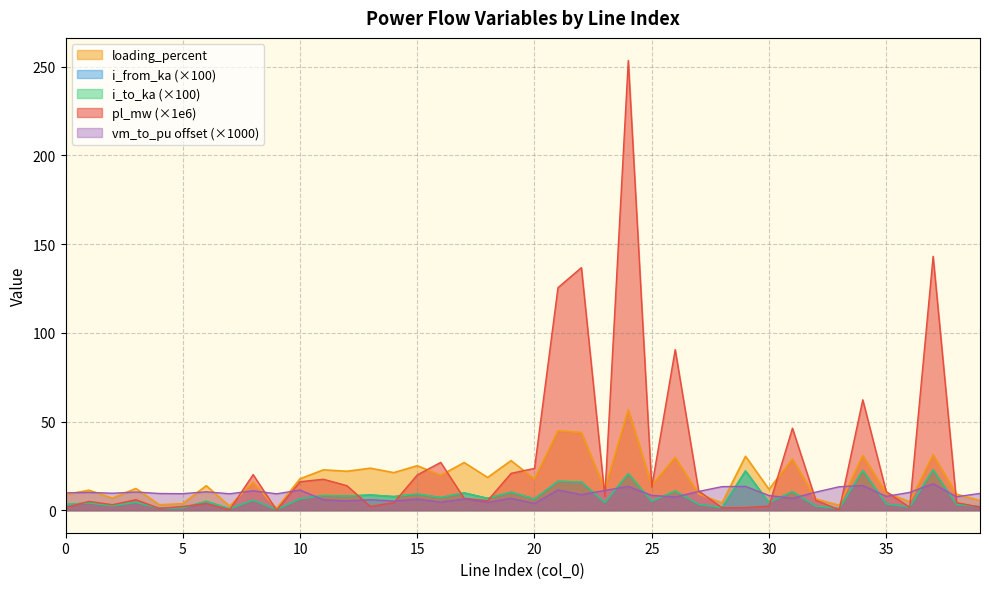

What is the difference between the i_from_ka values at 2 and 26?

8.4